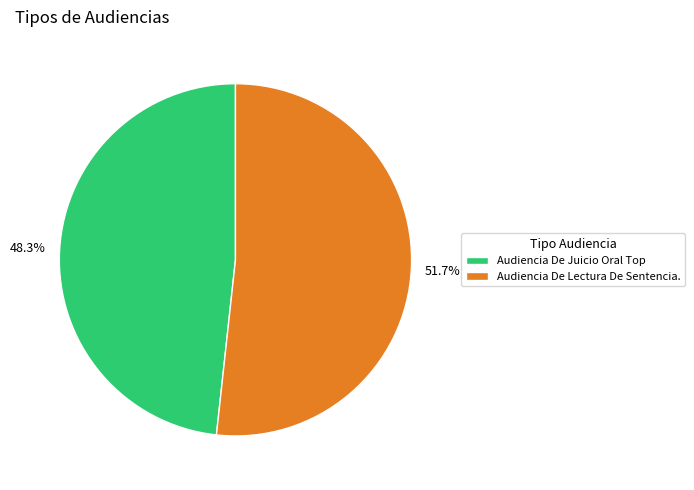

To the nearest percent, what is the average slice percentage?

50%